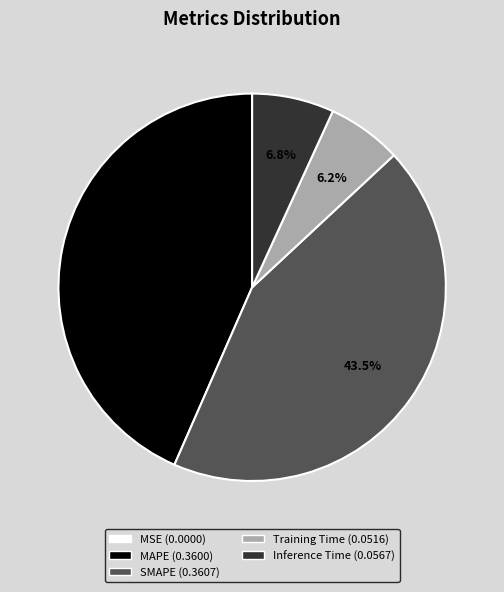

Does any single category account for the majority?

No